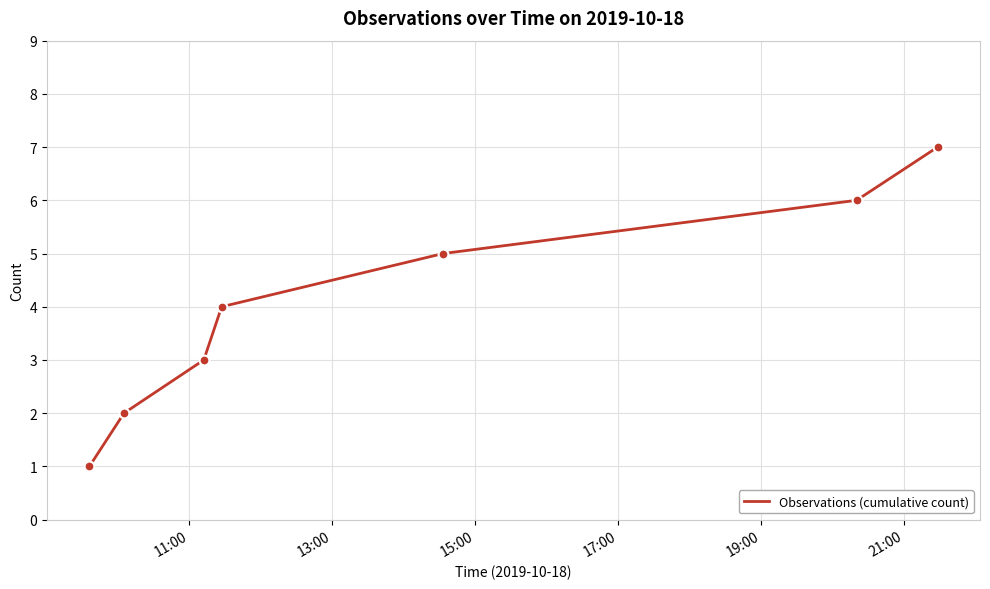

True or false: there are more than 1 points higher than both neighbors.

False